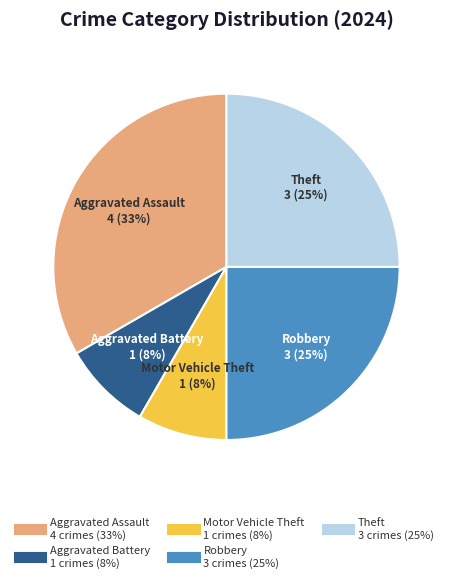

How many slices are in this pie chart?

5